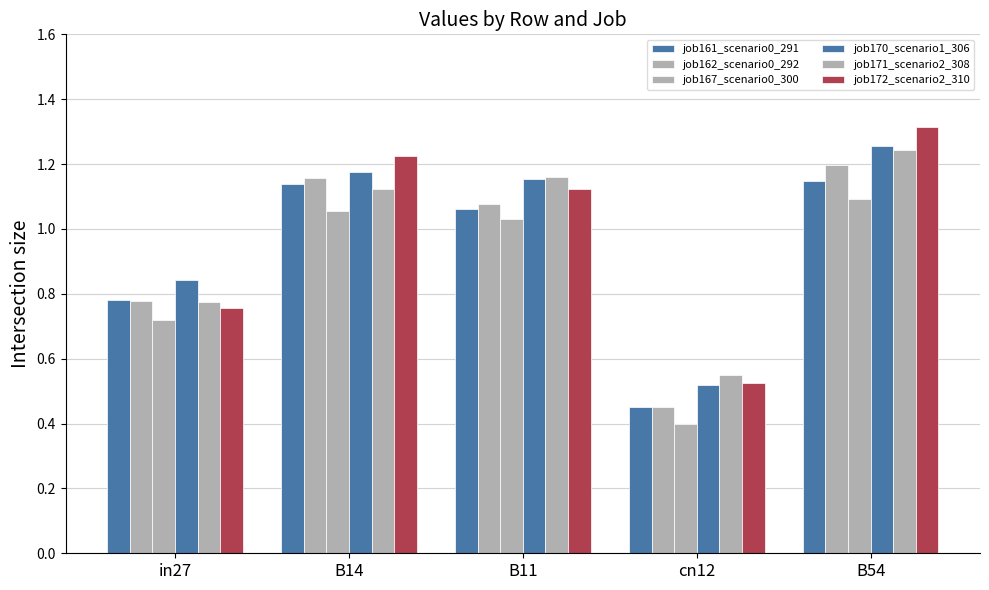

How many data points in job171_scenario2_308 are less than 1?

2